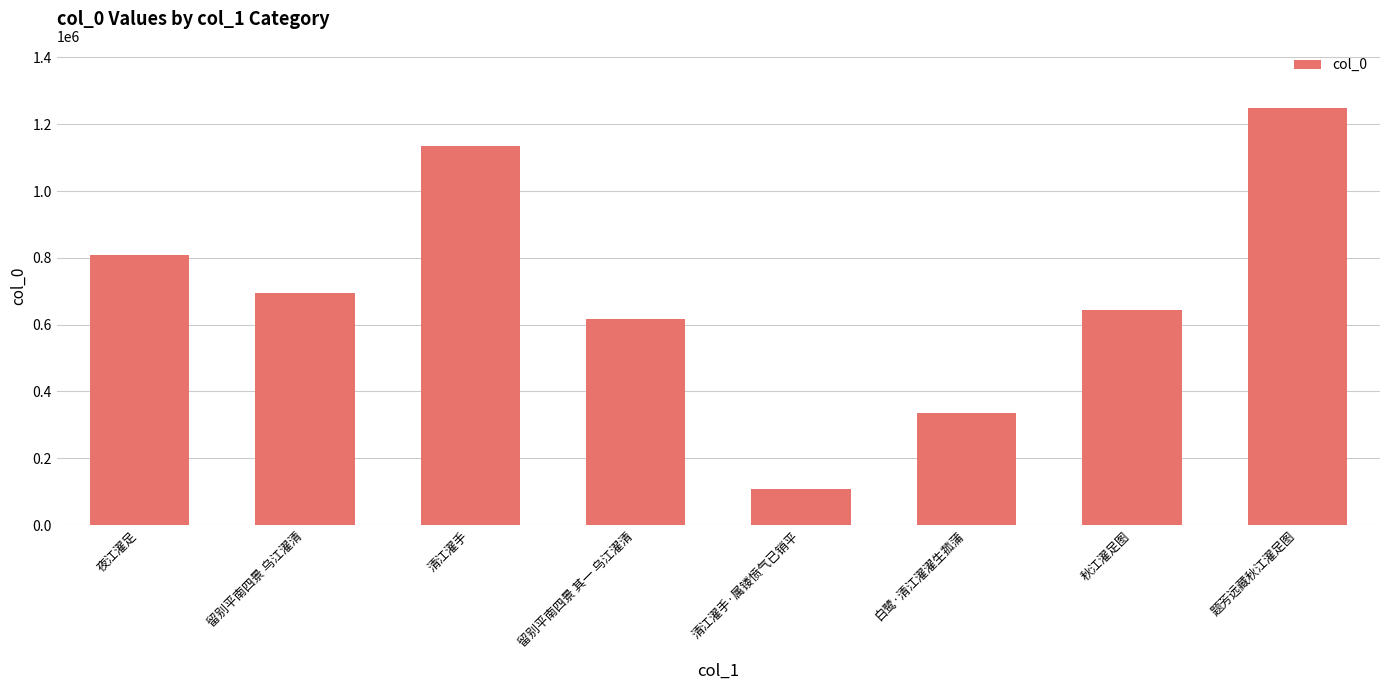

What is the average value?

698719